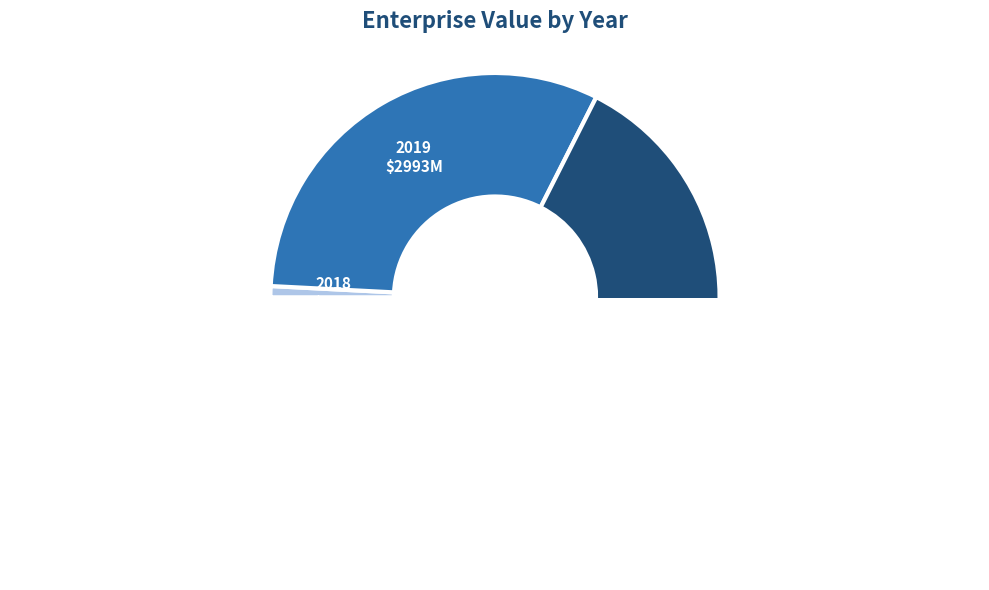

To the nearest percent, what is the combined percentage of 2022 and 2020?

60%